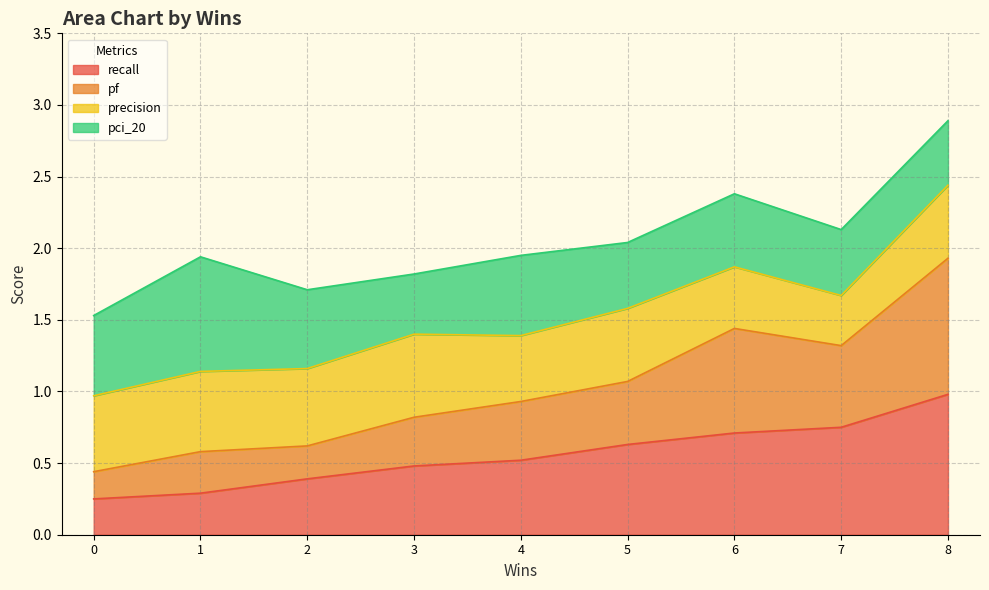

True or false: recall has a value of 0.2 at 2.

False